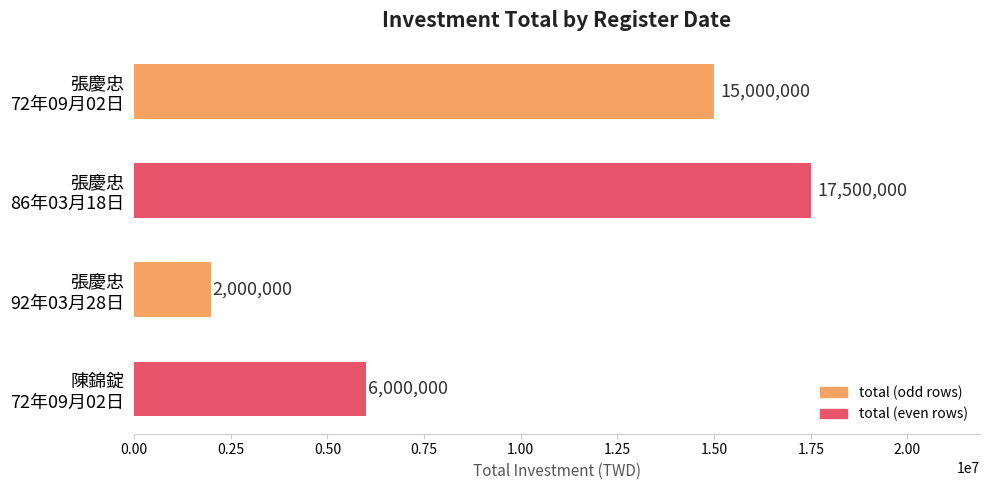

What is the minimum value shown in the chart?

2000000